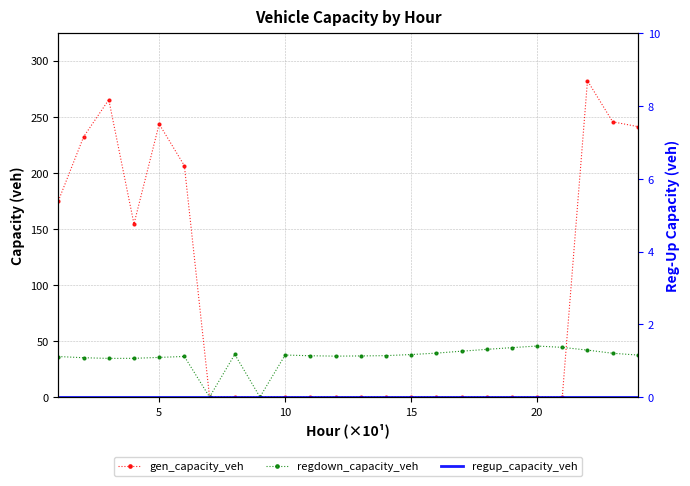

What are all the series names shown in the legend?

gen_capacity_veh, regdown_capacity_veh, regup_capacity_veh